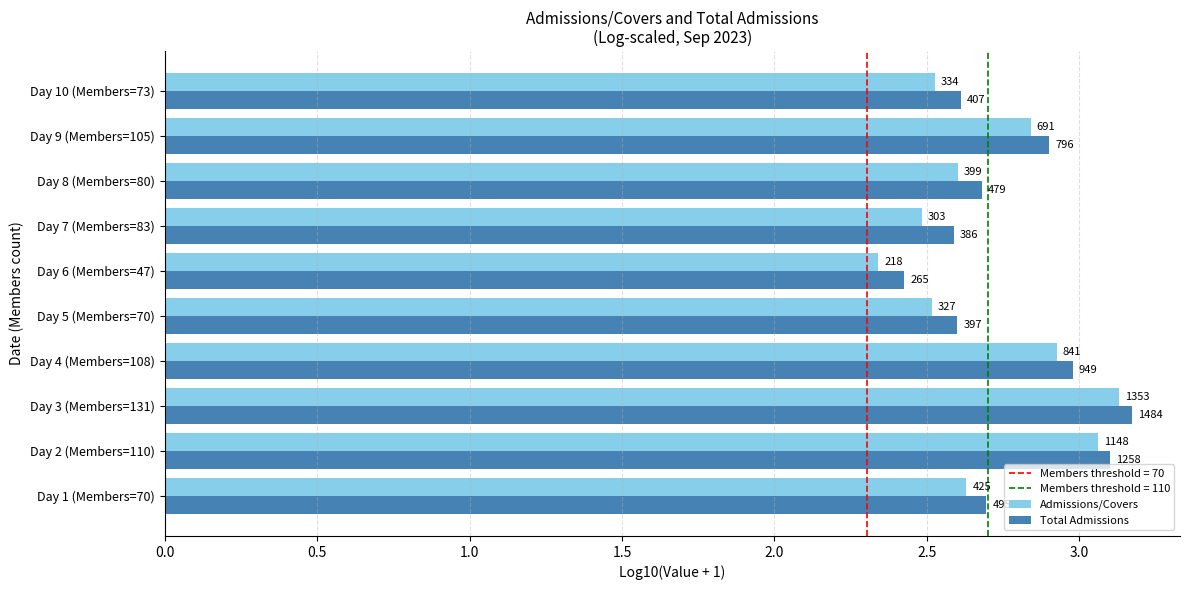

What position from the left is Day 10 (Members=73)?

10